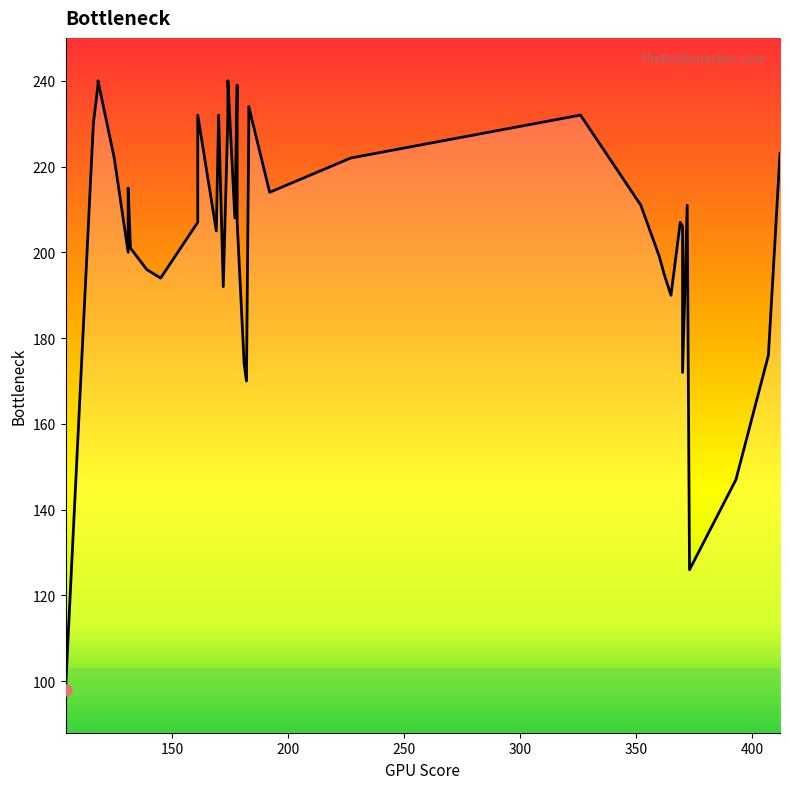

Which has a higher value, 118 or 192?

118